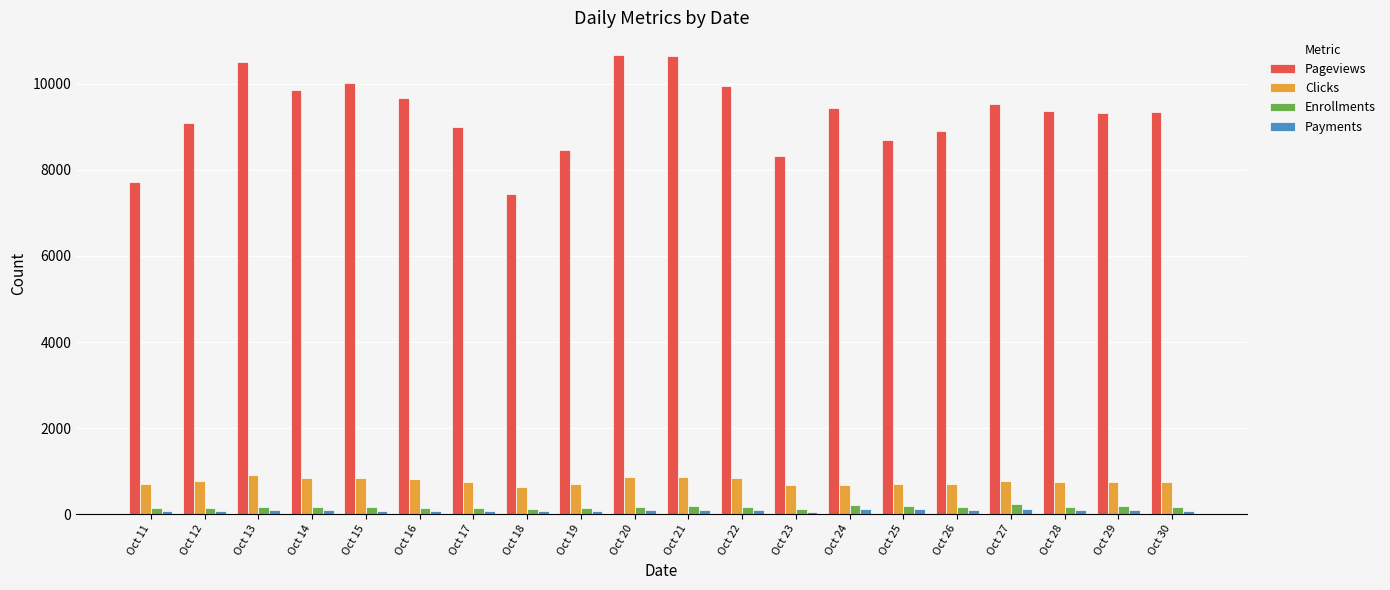

Is it true that Pageviews equals 7272 at Oct 13?

False